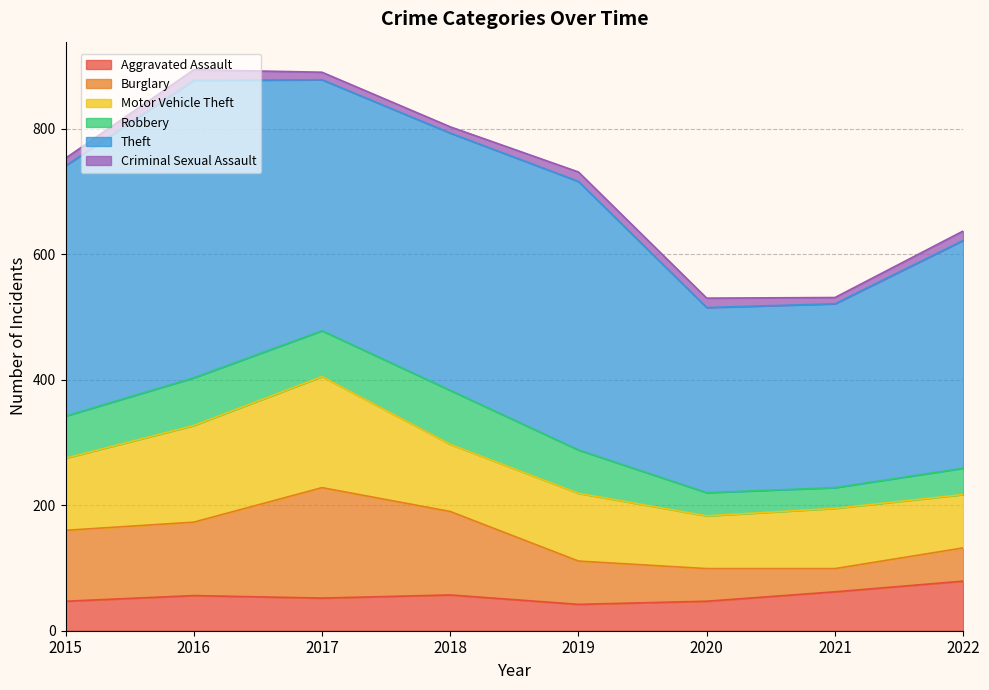

Where do Aggravated Assault and Robbery first cross each other?

2019 and 2020